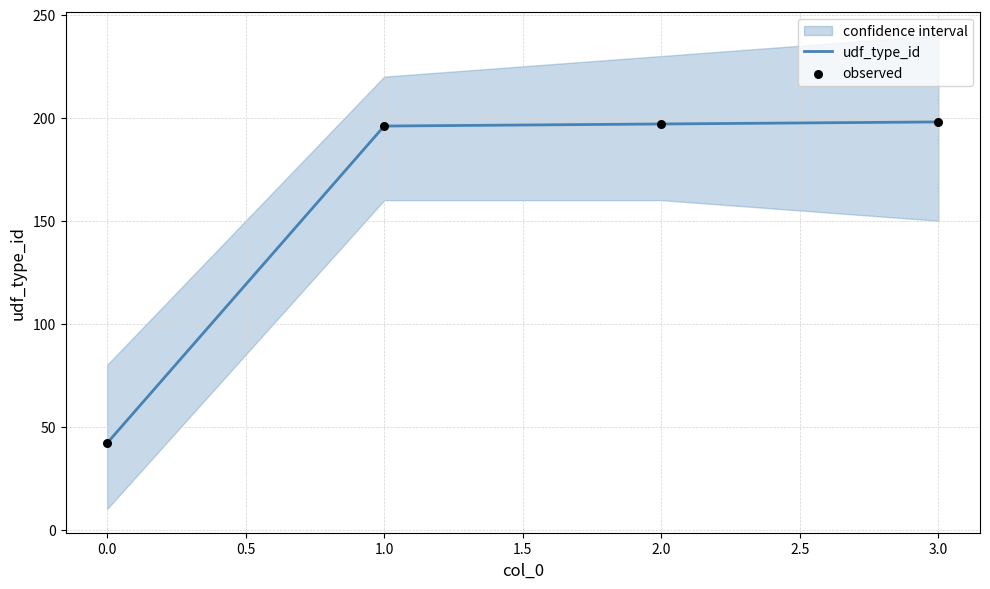

What is the minimum value for udf_type_id?

42